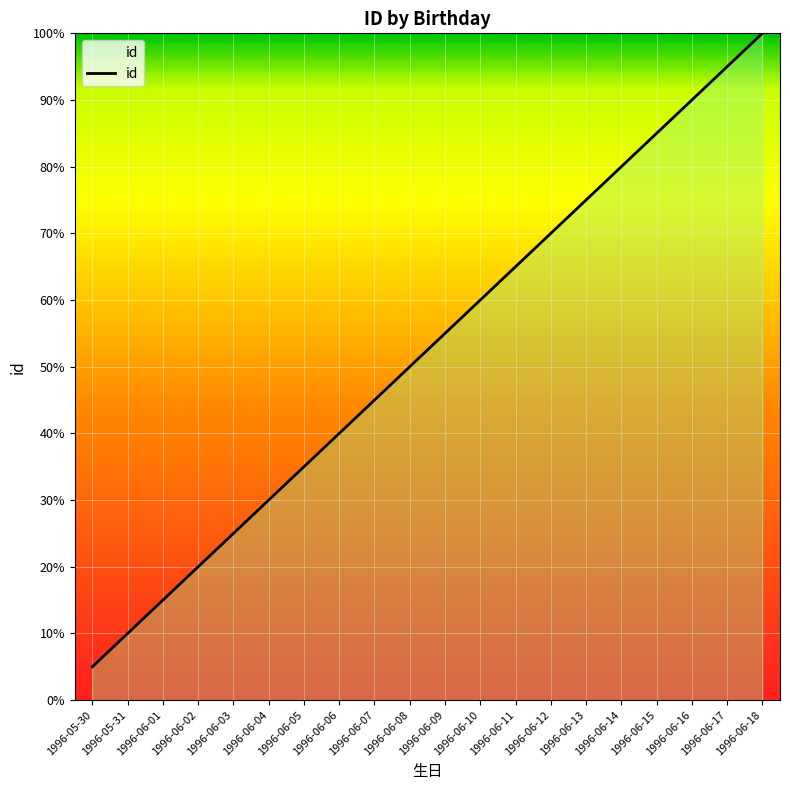

Does the chart display data point markers on the line(s)?

No